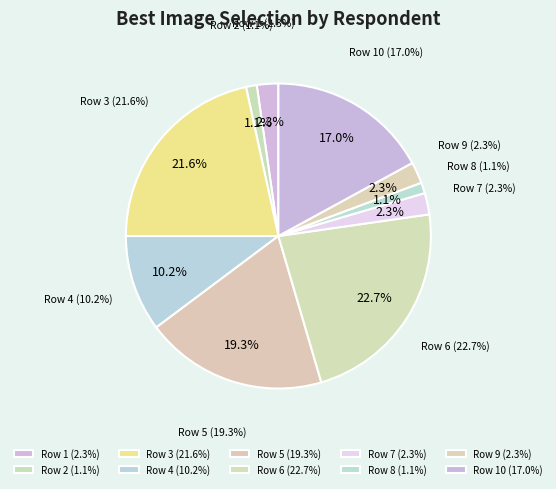

Which slice is the smallest?

Row 2